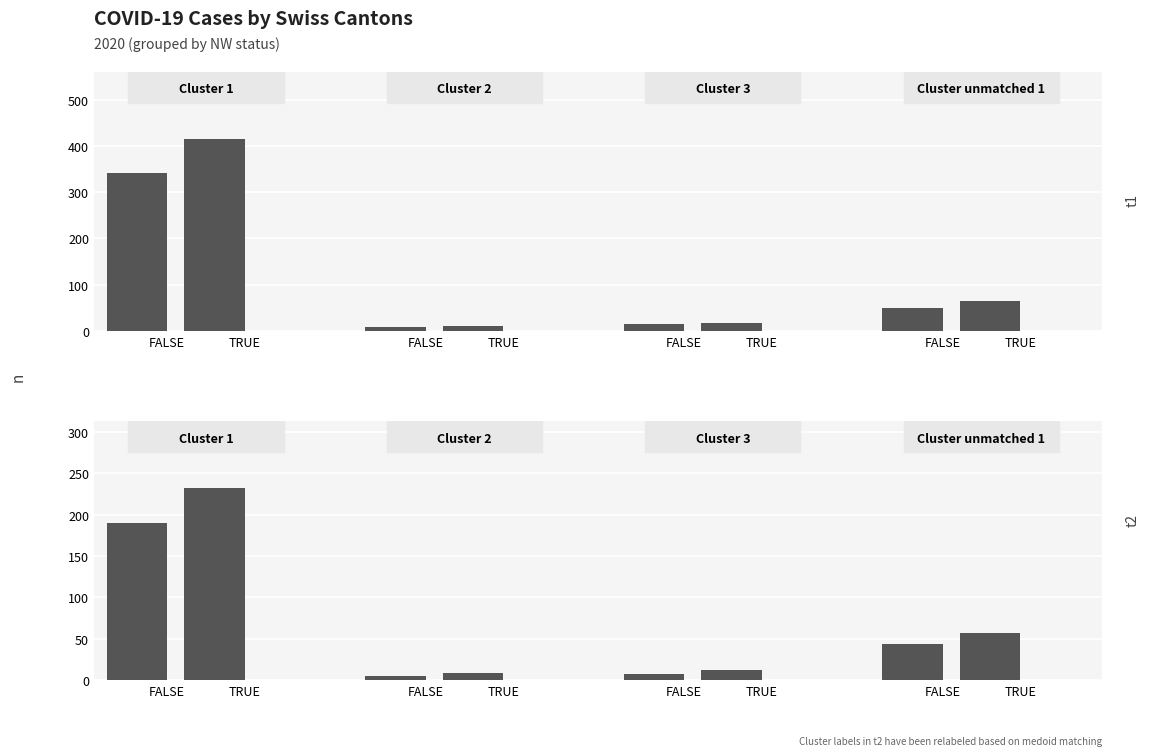

What is the greatest value displayed?

415